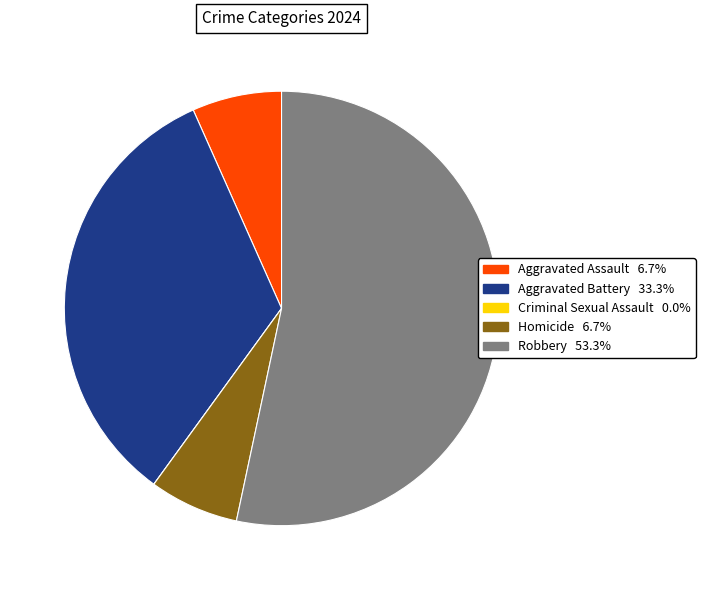

Does any single category account for the majority?

Yes